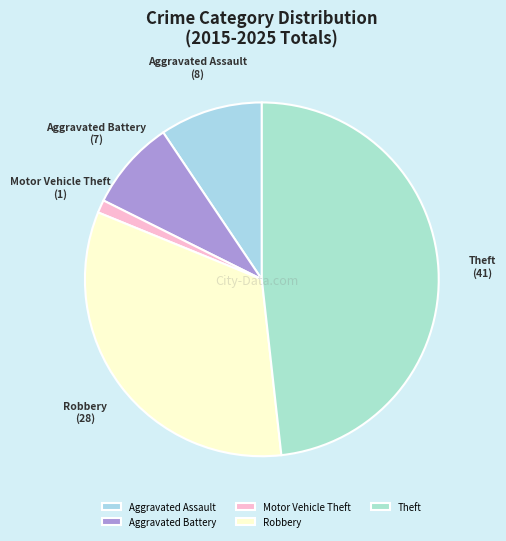

Combined, do Theft and Motor Vehicle Theft account for over 50%?

No